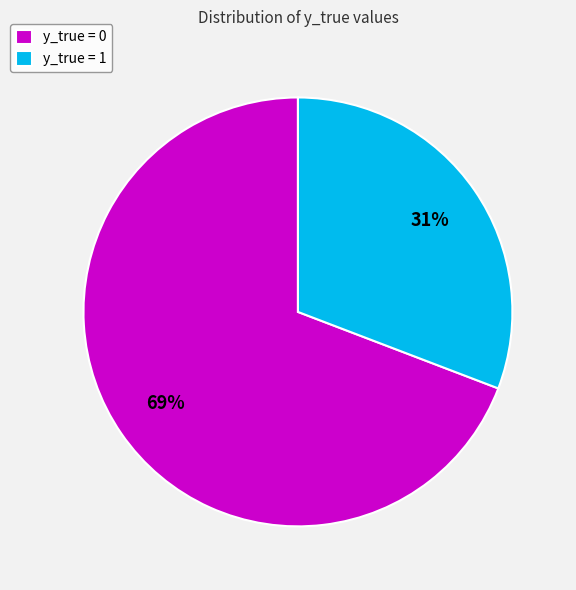

How many segments does this pie chart have?

2